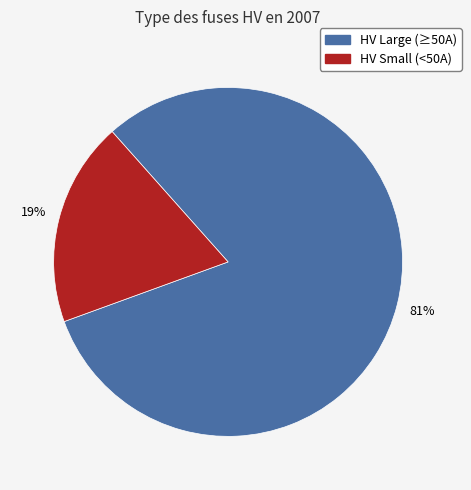

What percentage is the HV Small (<50A) slice, to the nearest percent?

19%